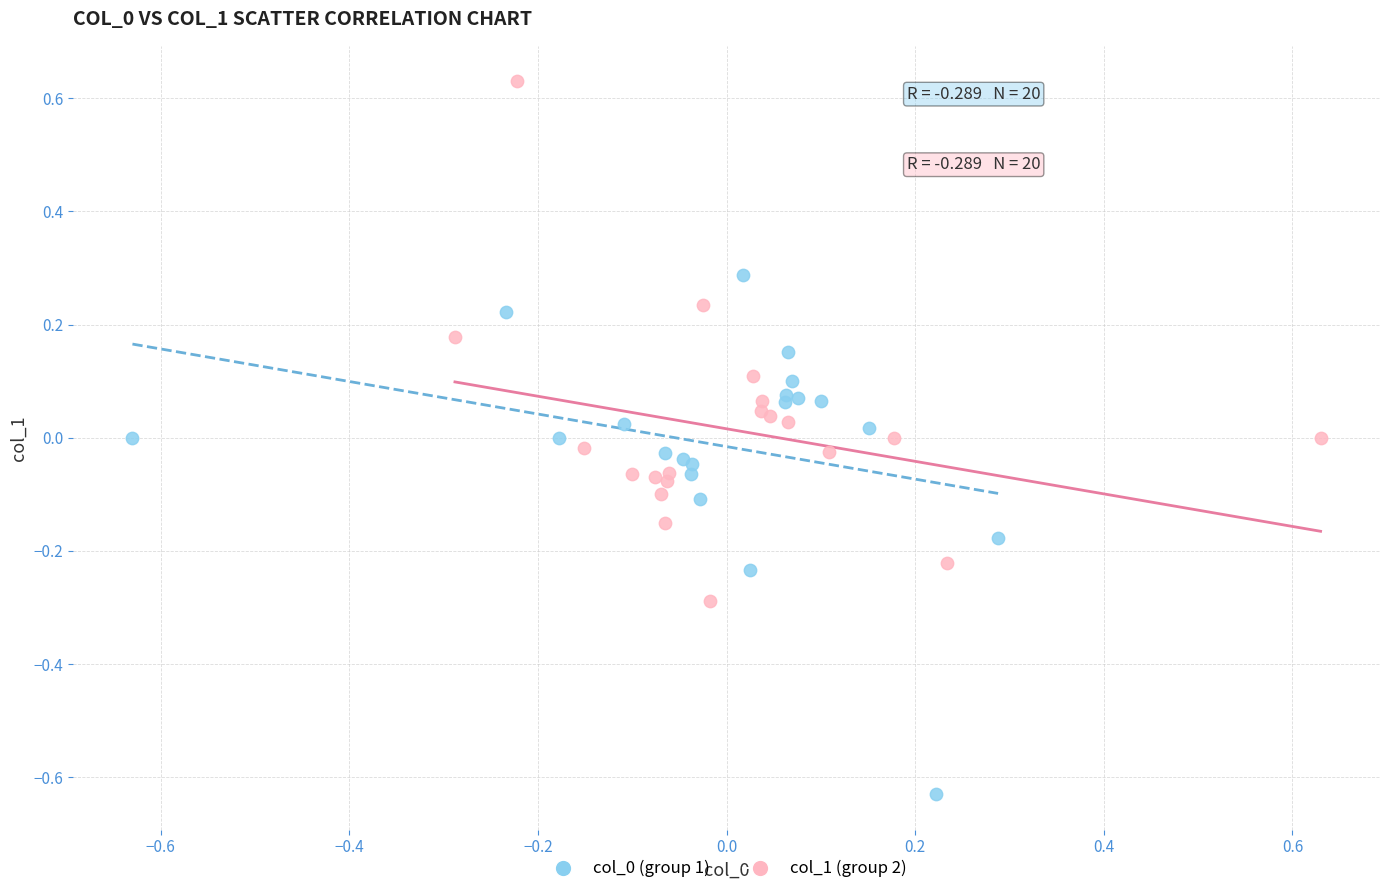

Which series reaches the maximum Y coordinate?

col_1 (group 2)